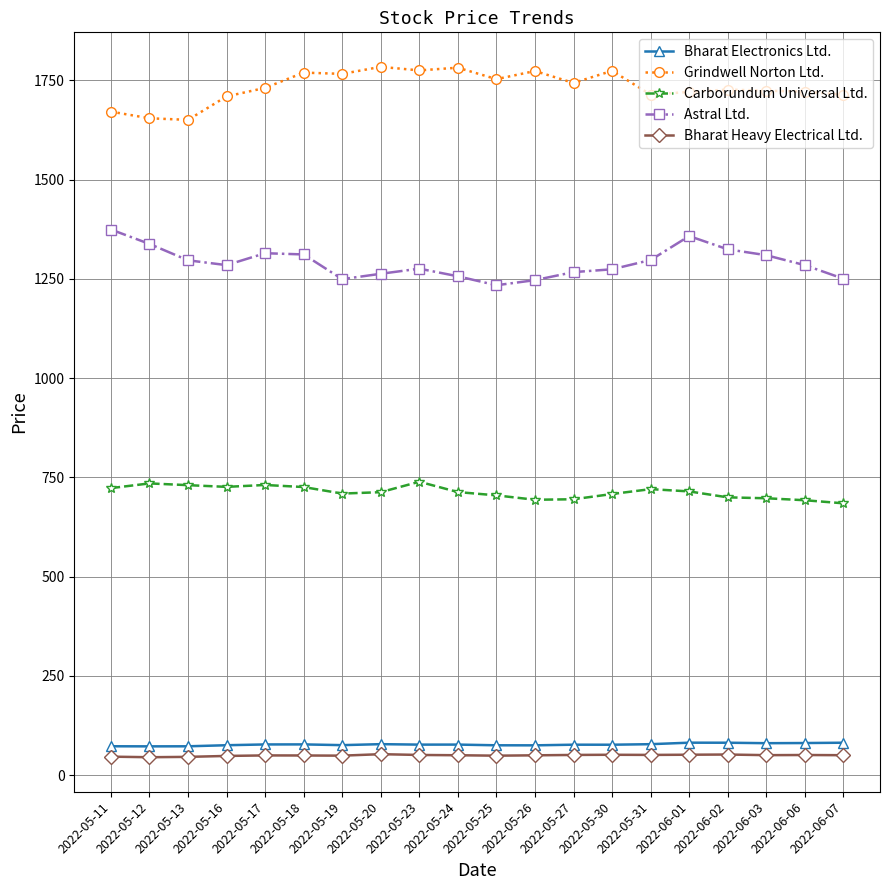

At how many categories does at least one series exceed 1141?

20